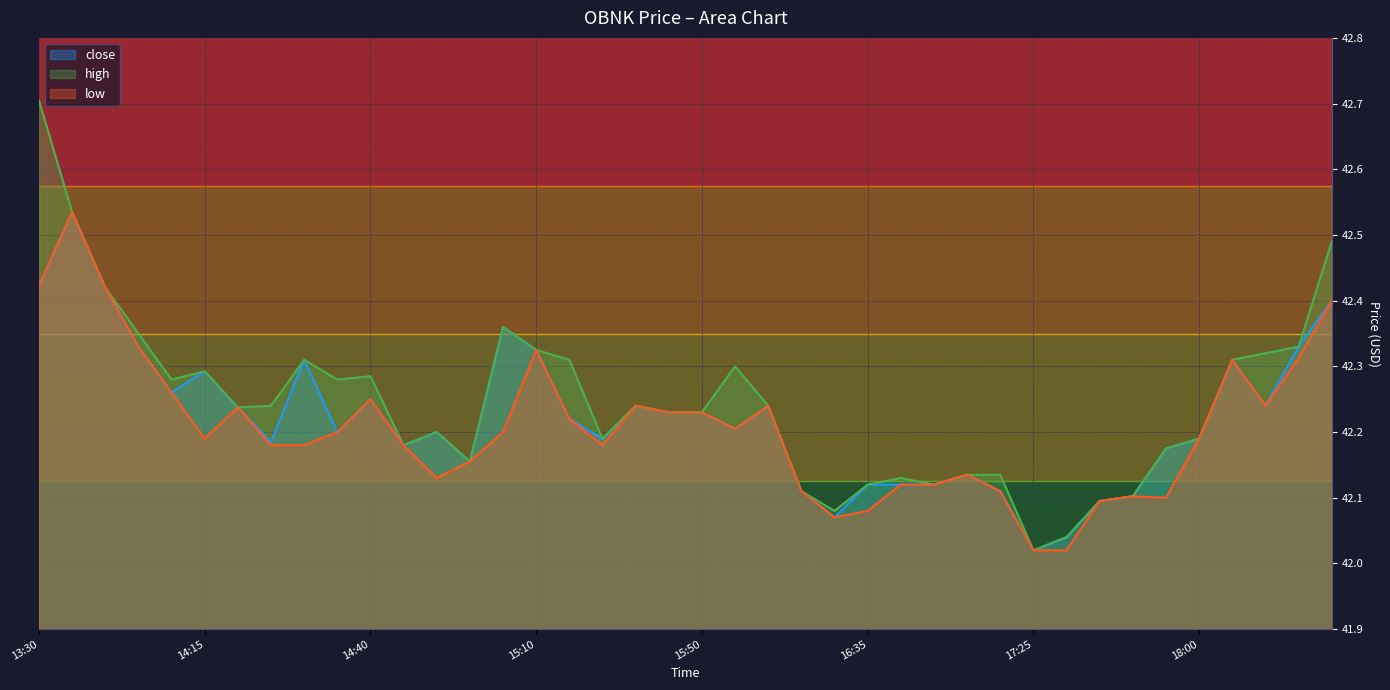

What is the total value across all series at 2022-04-01 14:30?

126.8